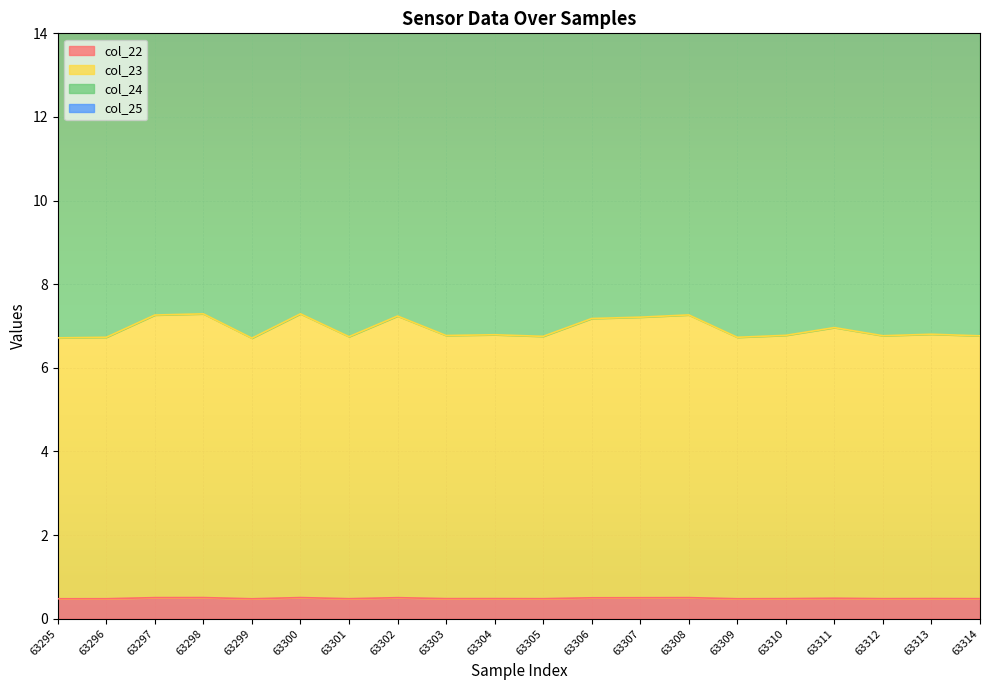

Which series has the largest range (max minus min)?

col_24